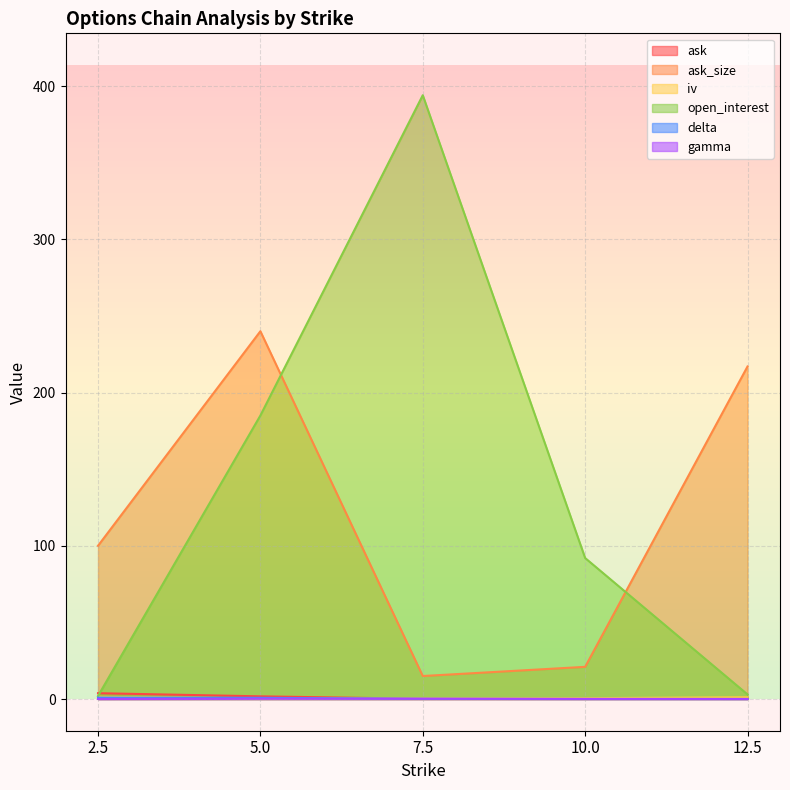

The delta series shows 1.2 at 5.0. True or false?

False